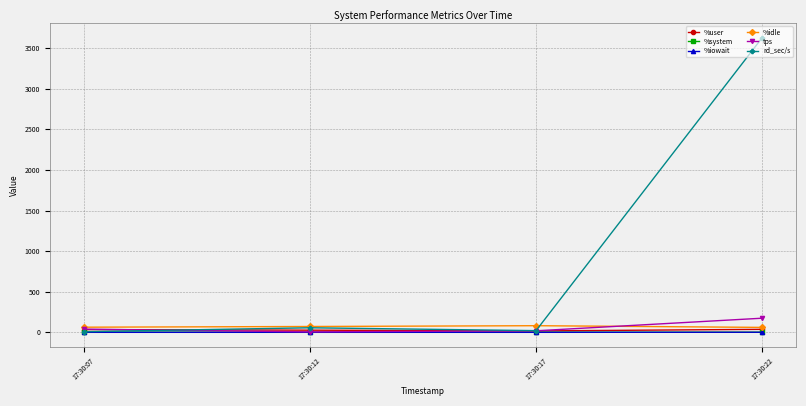

What is the maximum value for tps?

174.0